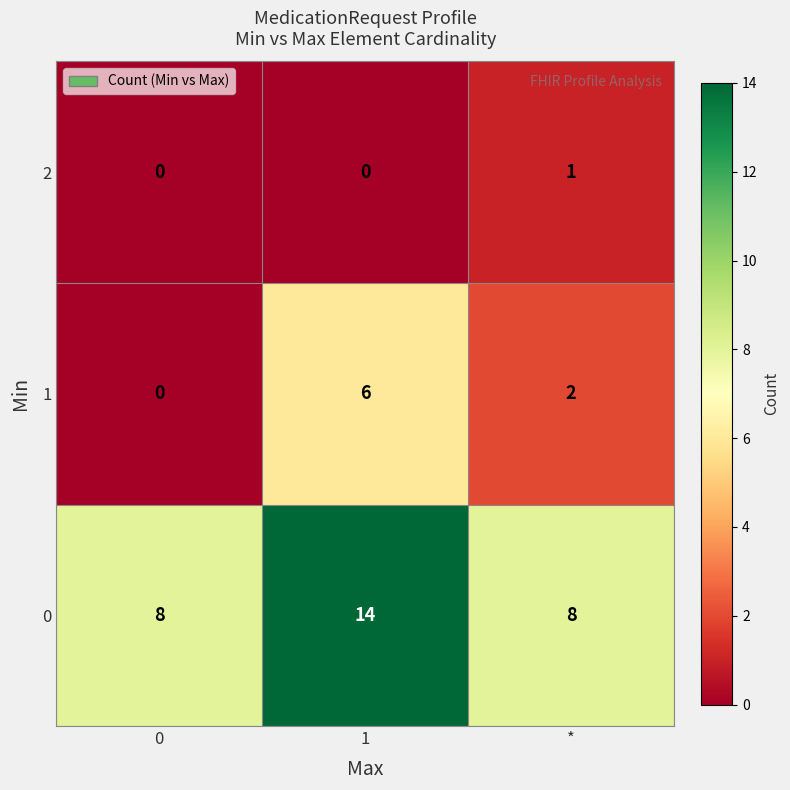

Which category has the highest value across all series?

1